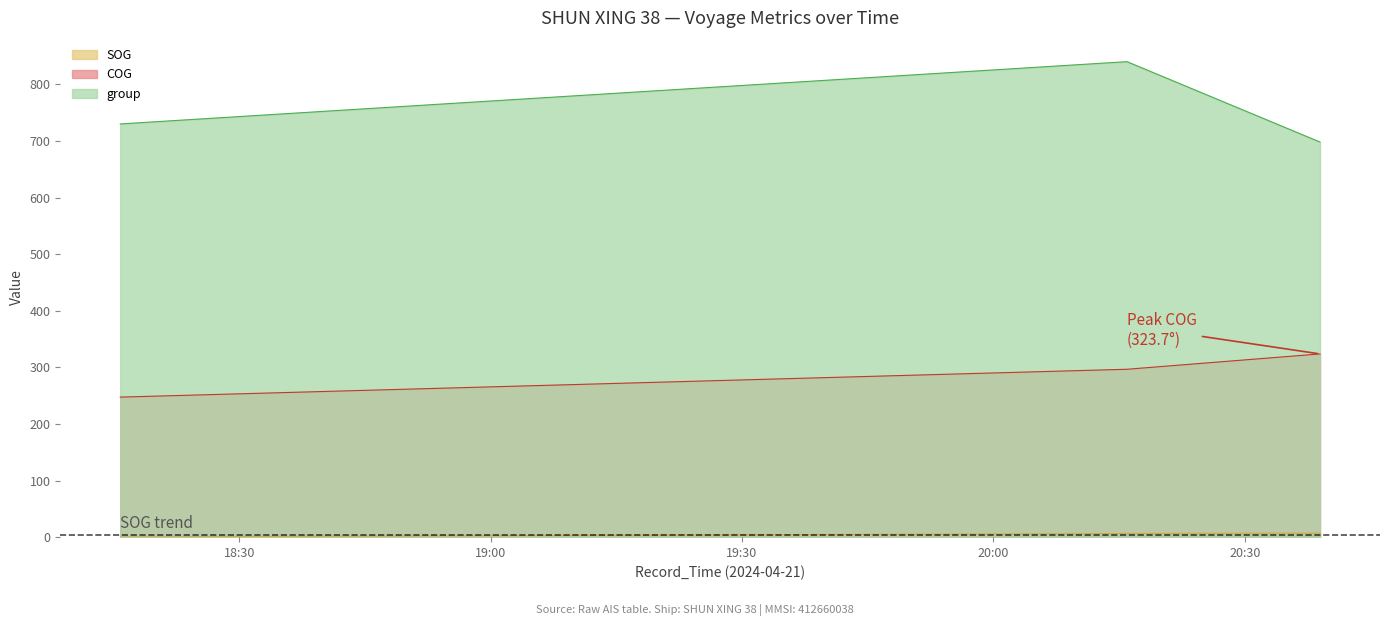

How many categories are shown in the chart?

3